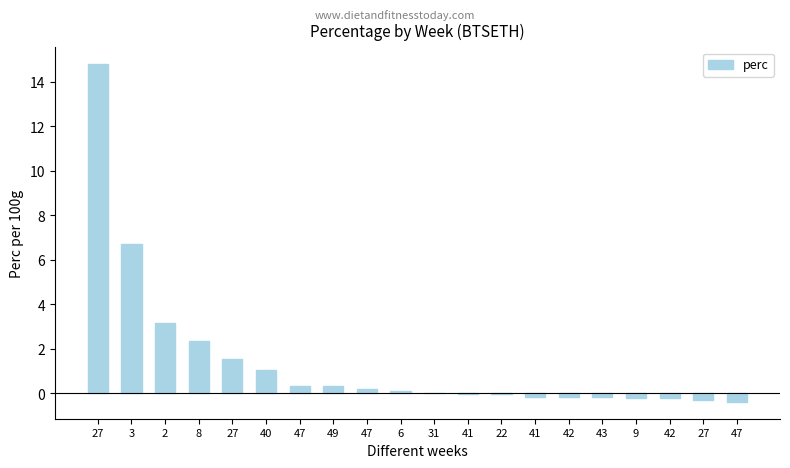

What is the label of the 1st bar from the left?

27